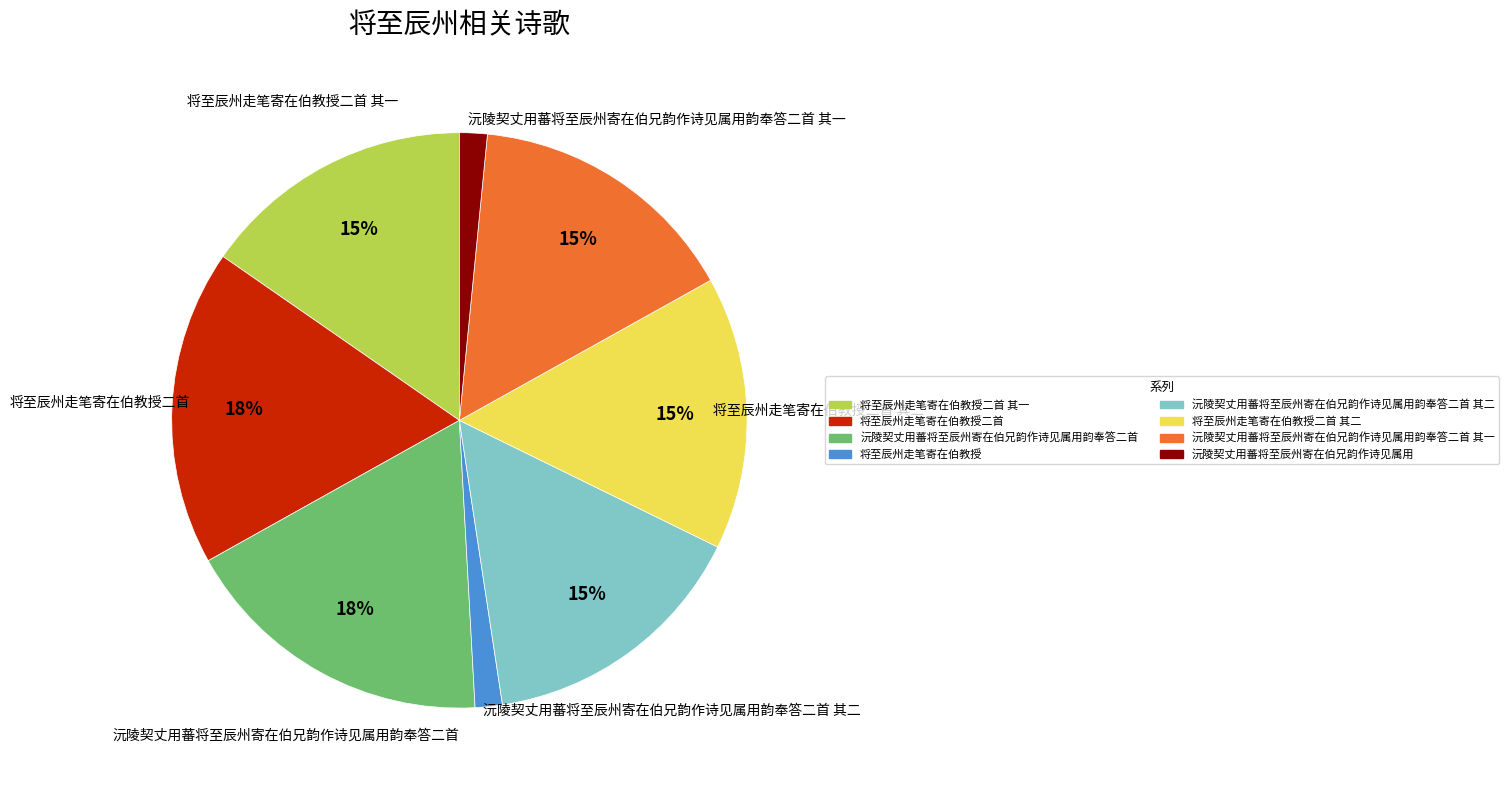

Which has a higher value, 将至辰州走笔寄在伯教授二首 其一 or 沅陵契丈用蕃将至辰州寄在伯兄韵作诗见属用?

将至辰州走笔寄在伯教授二首 其一